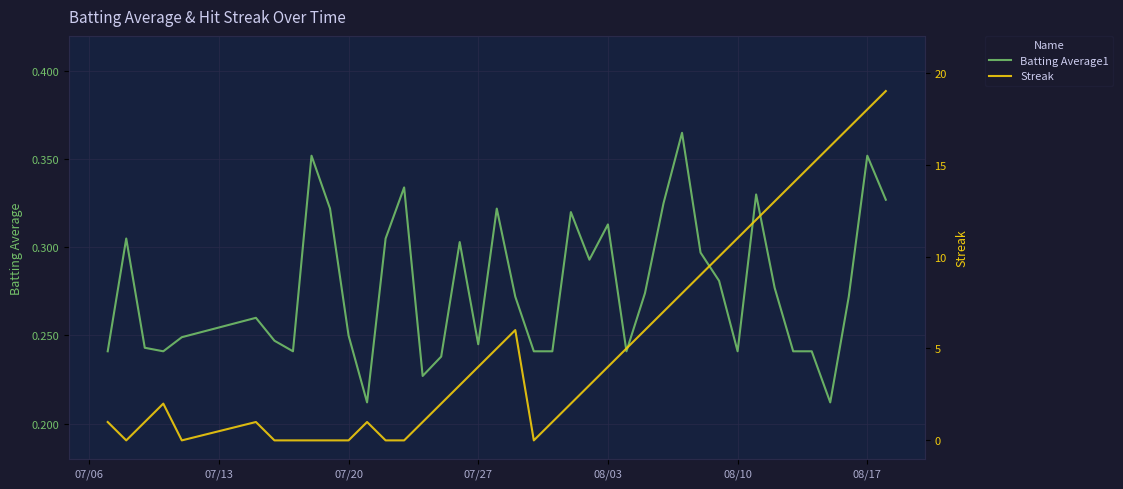

What is the average value of the Streak series?

5.4